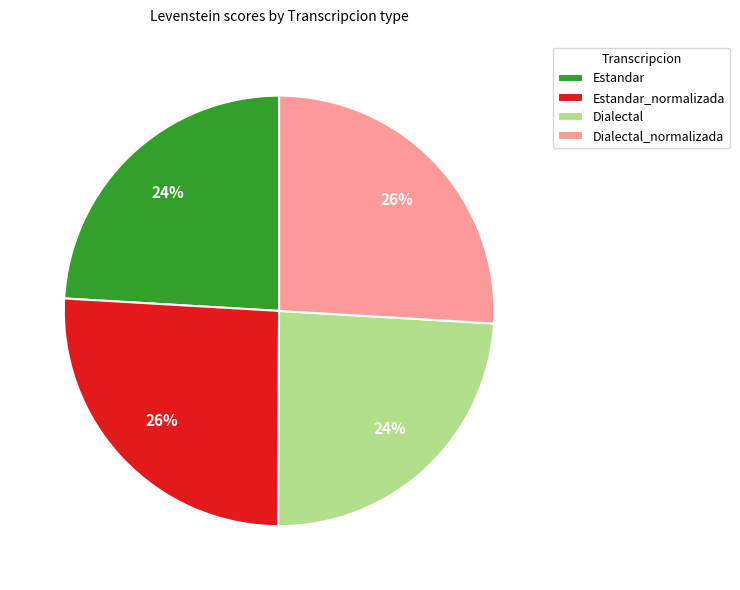

To the nearest percent, what portion does Dialectal represent?

24%